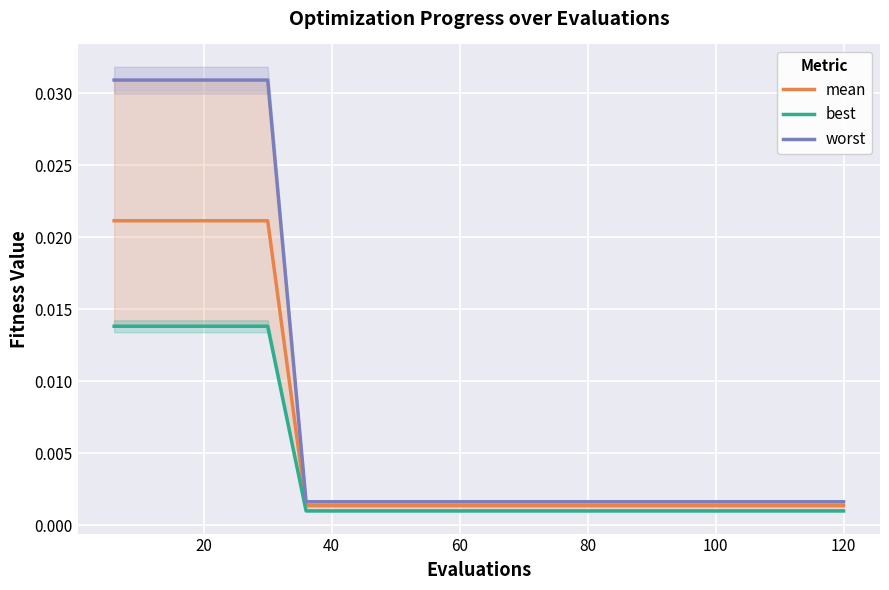

True or false: mean and worst cross at least once.

False